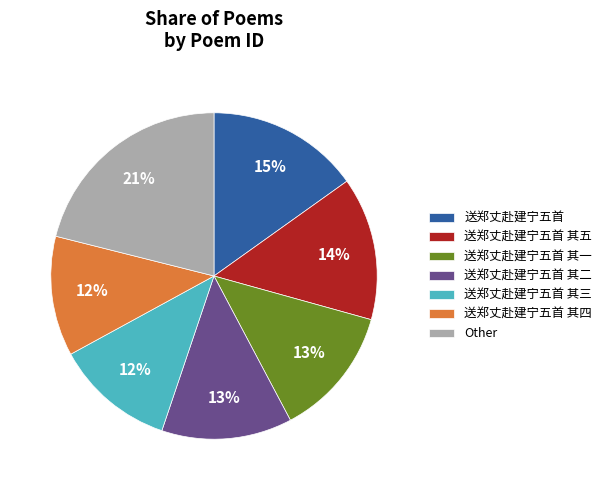

Count the number of slices in the pie.

7